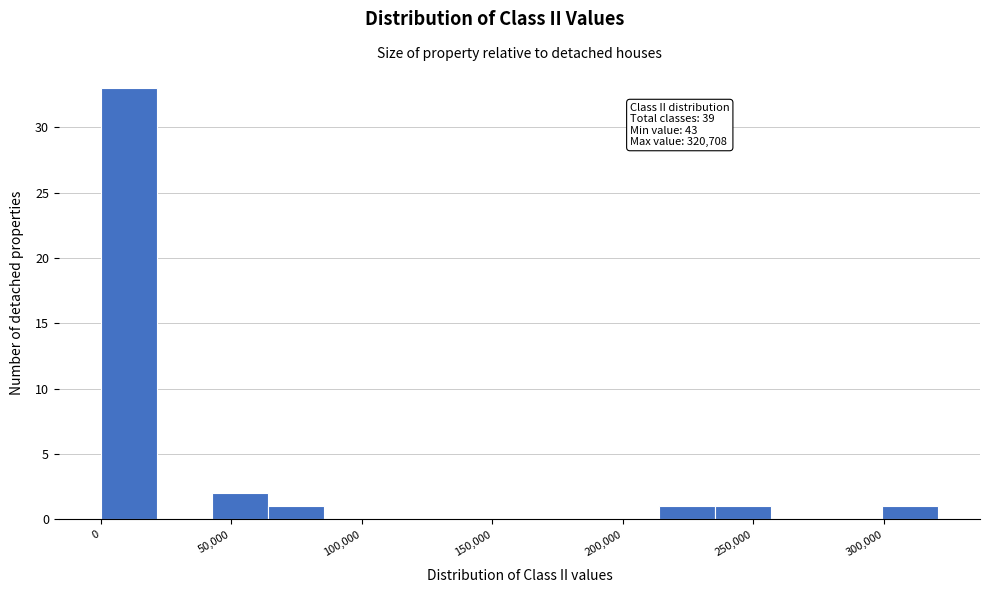

Which range on the x-axis has the tallest bar?

0 to 20000